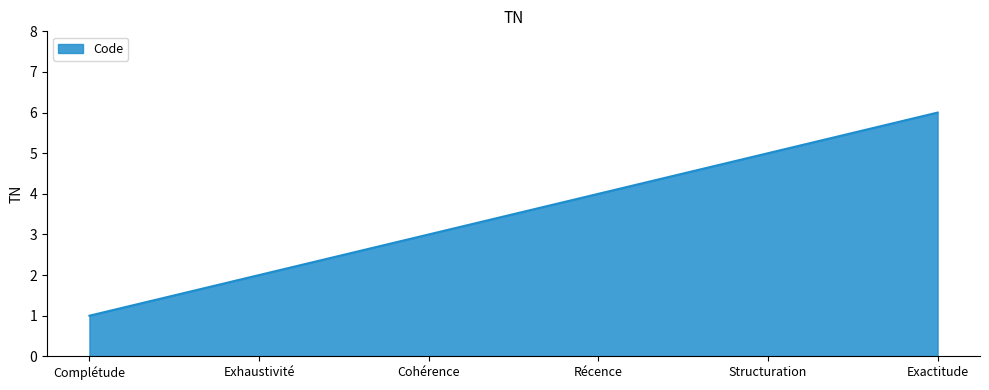

Reading right to left, what are all the values shown in this chart?

6	5	4	3	2	1